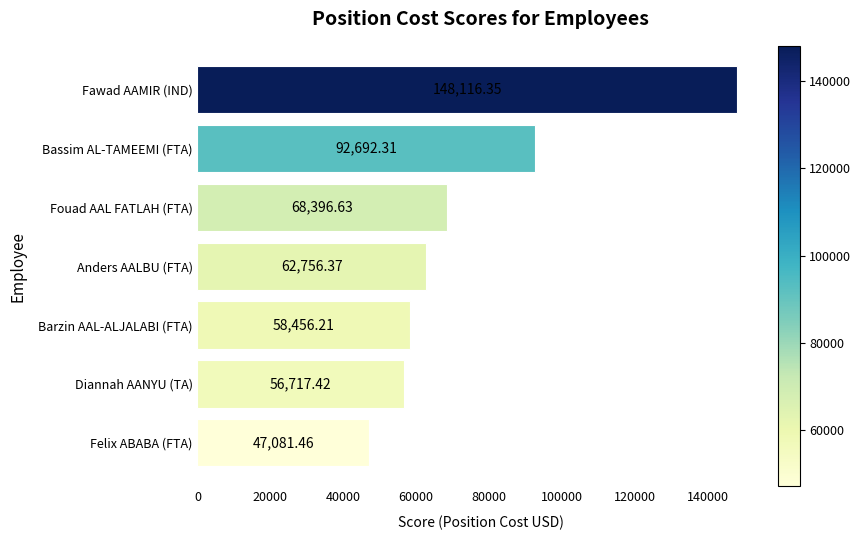

What is the difference between the second highest and second lowest values?

35974.9